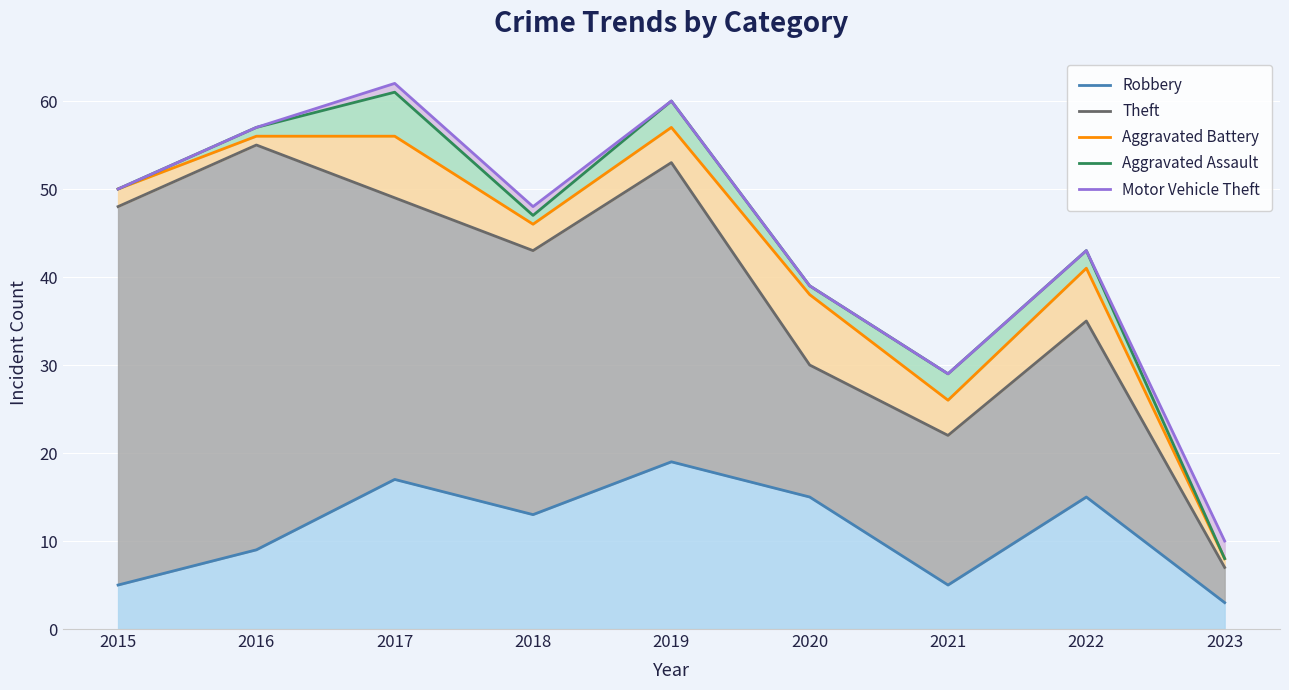

List the series in order of their peak value, highest first.

Motor Vehicle Theft, Aggravated Assault, Aggravated Battery, Theft, Robbery